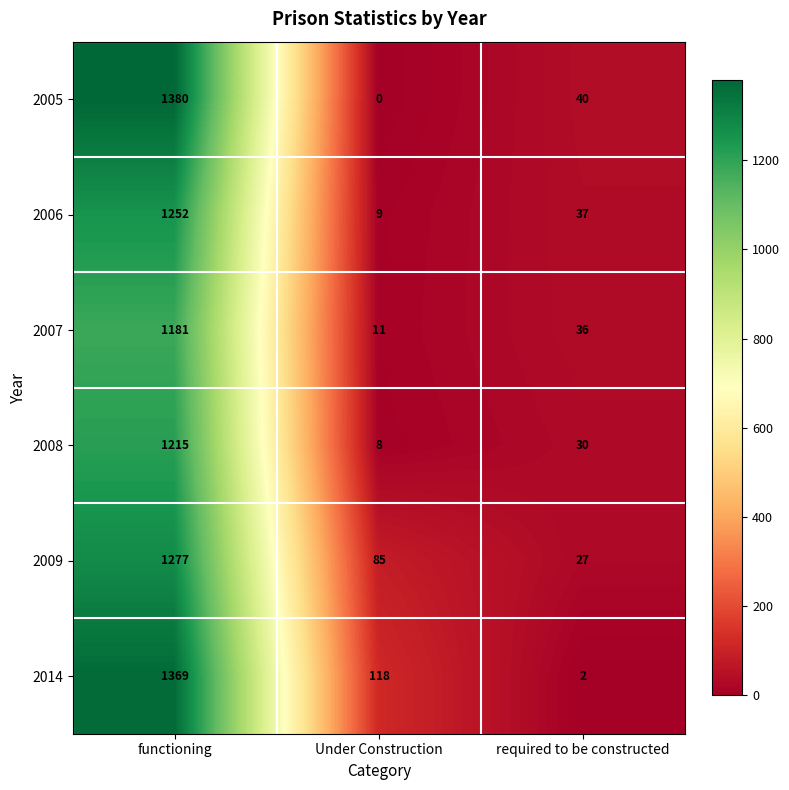

Rank the series by their maximum value, from highest to lowest.

2005, 2014, 2009, 2006, 2008, 2007